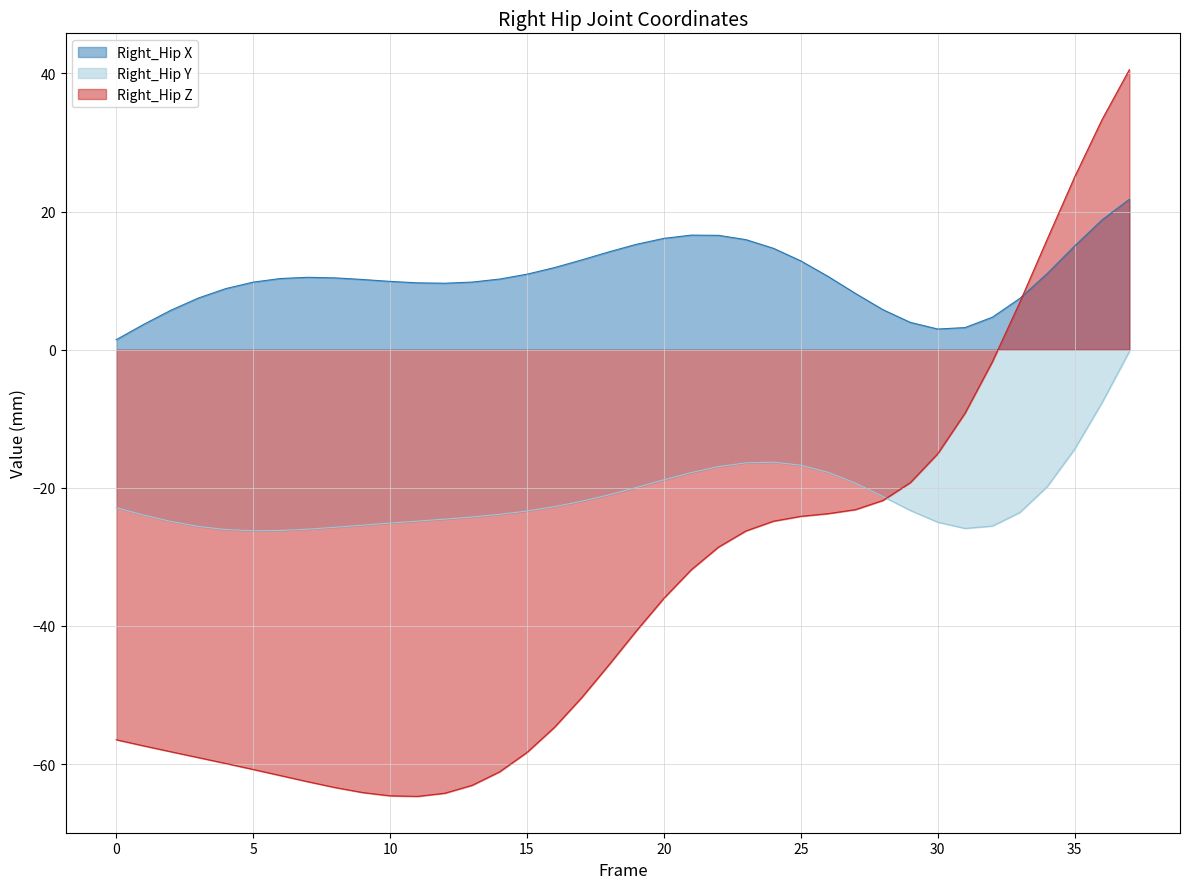

True or false: Right_Hip_Y and Right_Hip_X intersect in this chart.

False